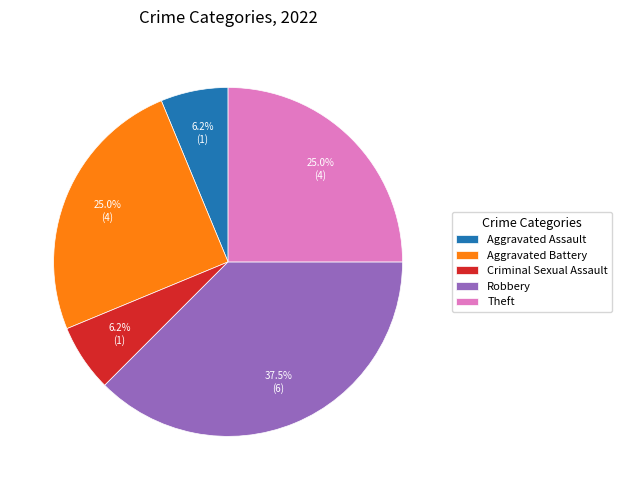

Which has a higher value, Criminal Sexual Assault or Theft?

Theft